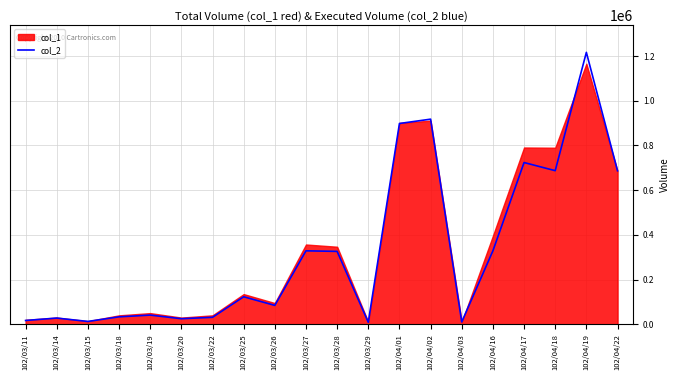

Where is the first local minimum?

102/03/15